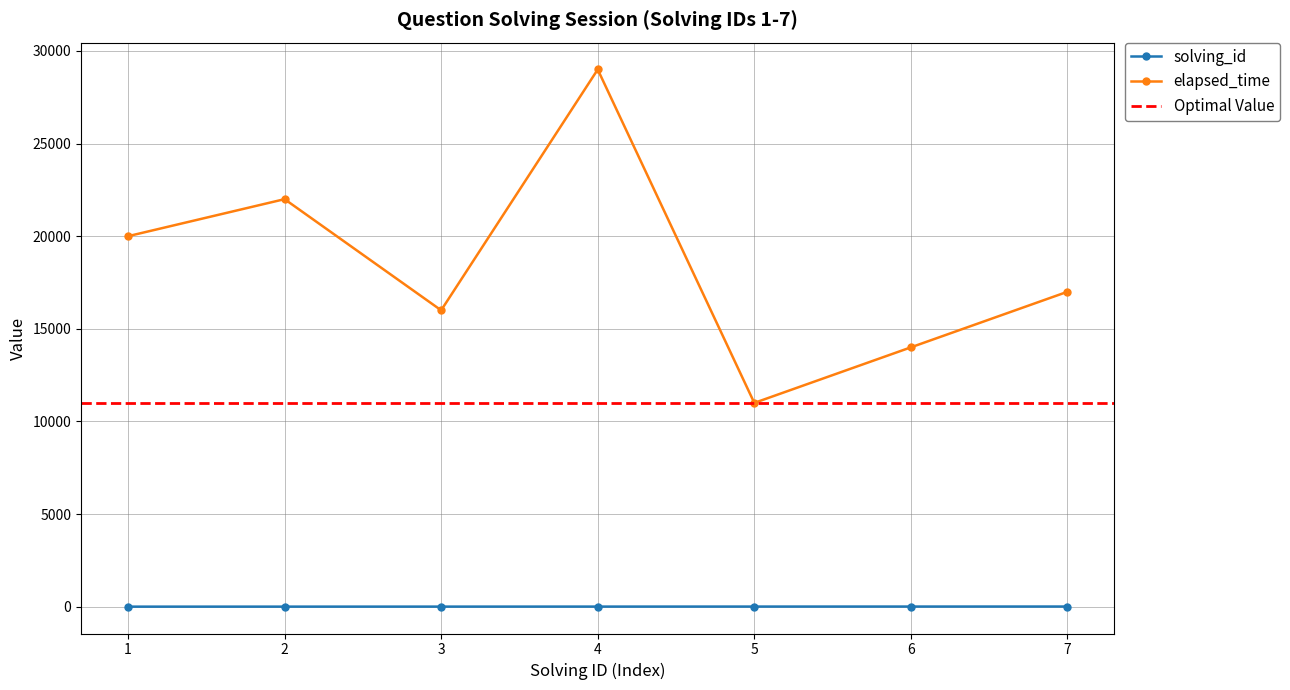

Reading right to left, extract all data points from this chart.

solving_id: 7=7	6=6	5=5	4=4	3=3	2=2	1=1
elapsed_time: 7=17000	6=14000	5=11000	4=29000	3=16000	2=22000	1=20000